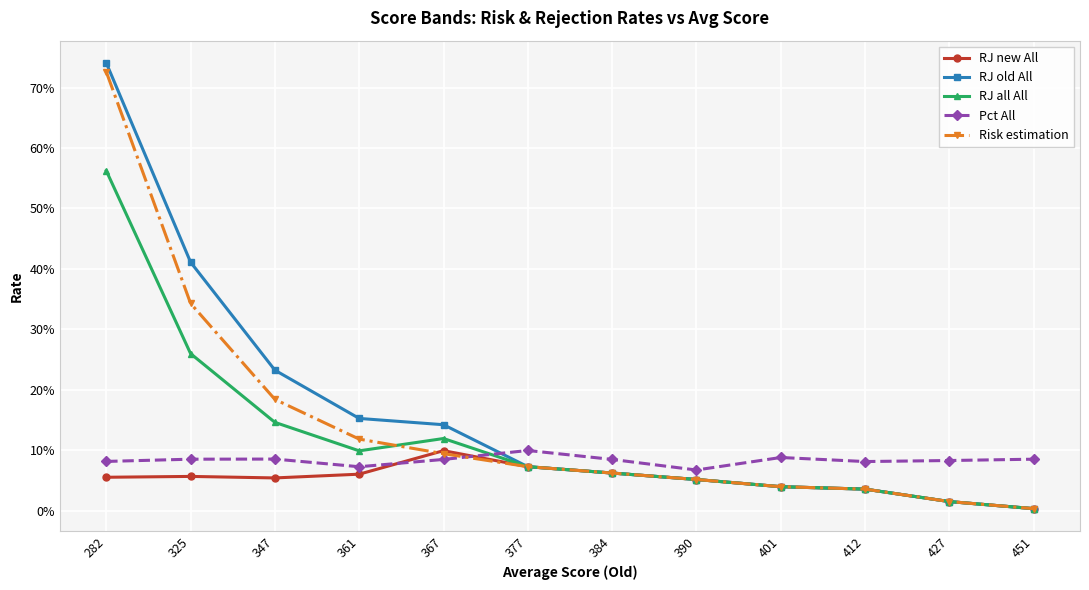

Which series has the largest total across all categories?

RJ old All